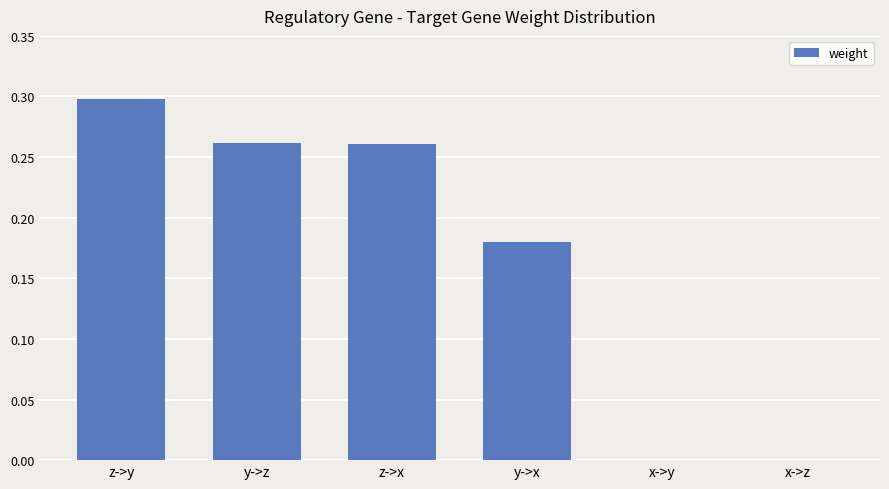

Are the bars horizontal?

No